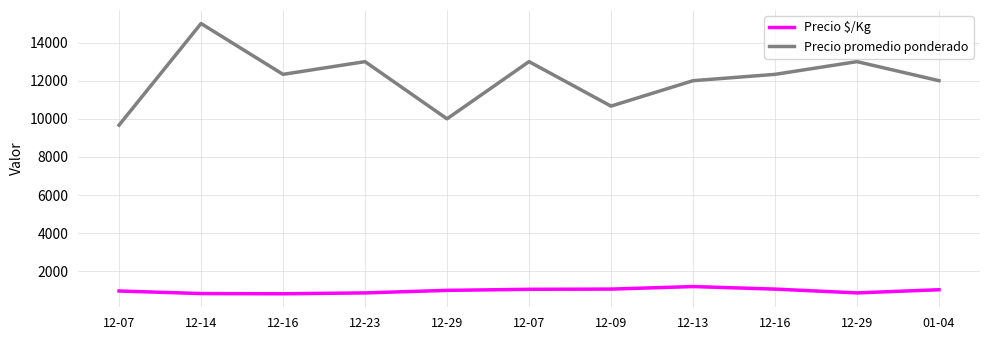

Which label corresponds to the smallest value in the chart?

12-16